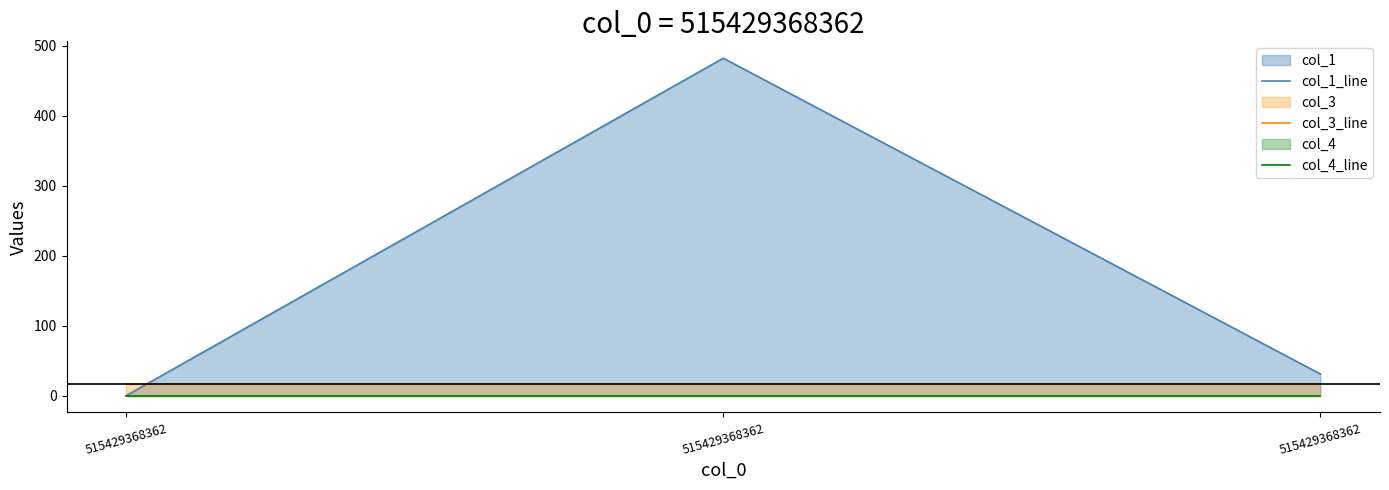

True or false: col_3_line has a value of 16.0 at 515429368362.

True